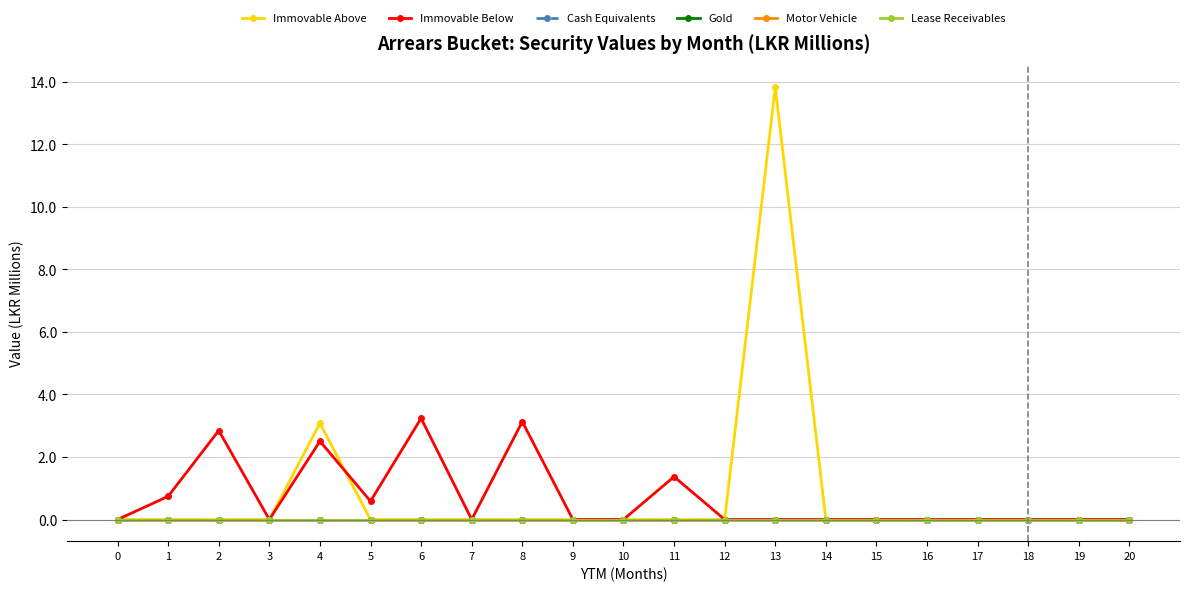

Does the chart have visible grid lines?

Yes